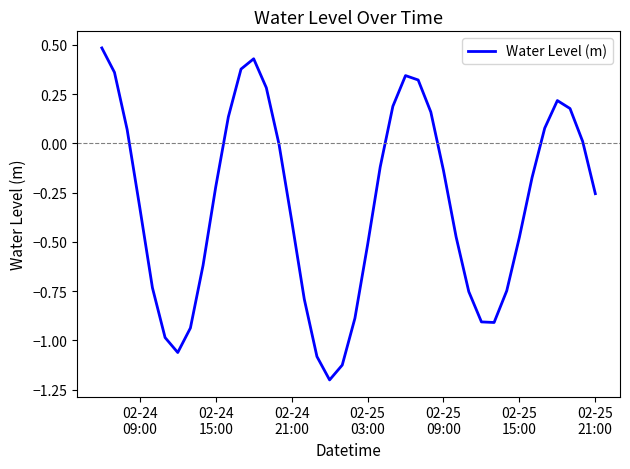

What is the difference between the maximum and minimum values?

1.7